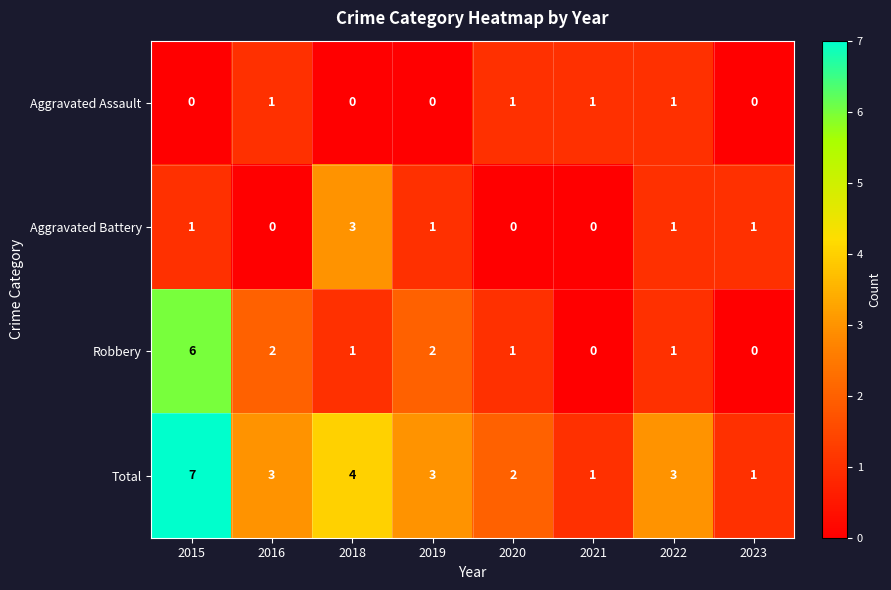

What is the difference between the maximum and minimum values in the Total series?

6